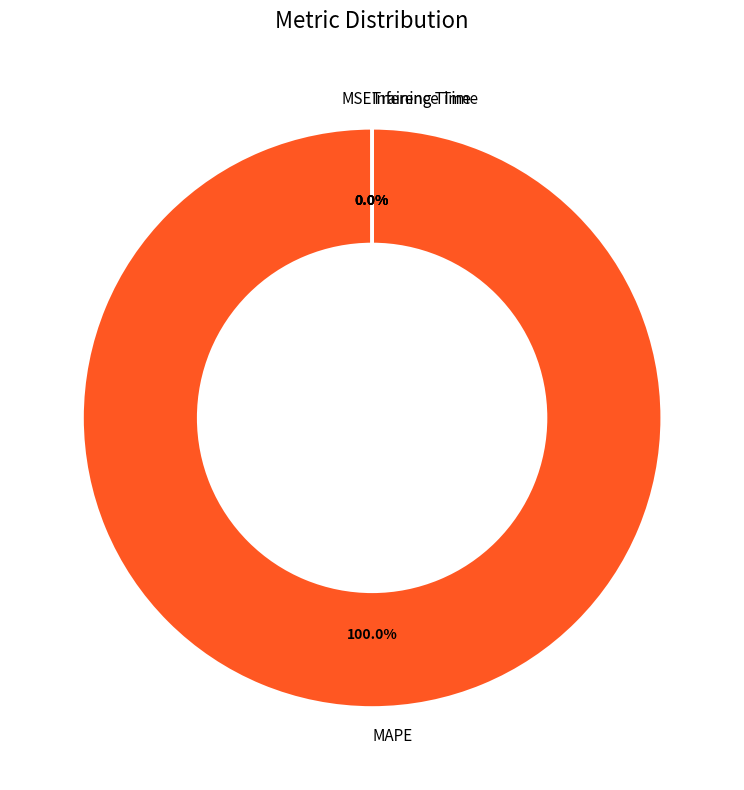

What percentage do MAPE and Inference Time together represent?

100.0%